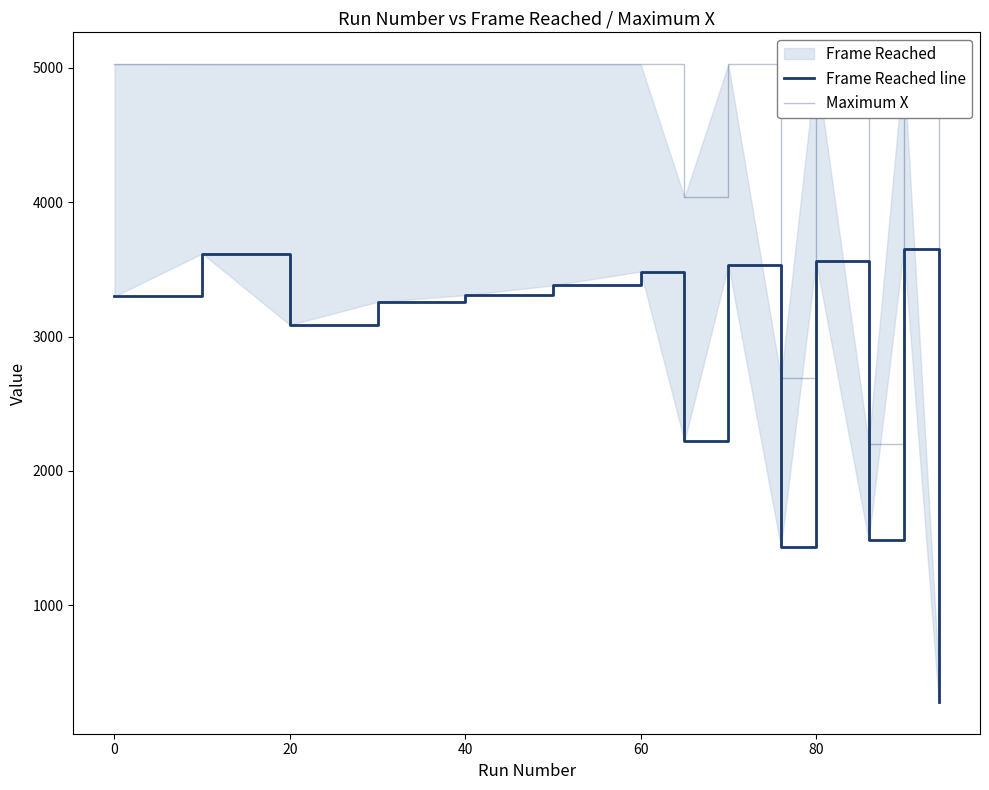

What is the average value of the Maximum X series?

4263